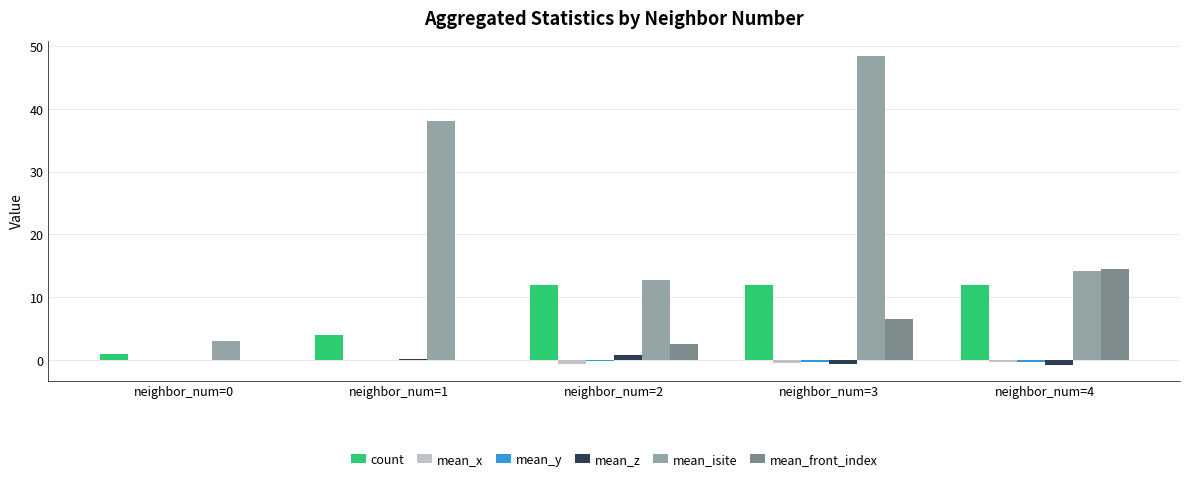

True or false: mean_x has a value of -0.6 at neighbor_num=2.

True